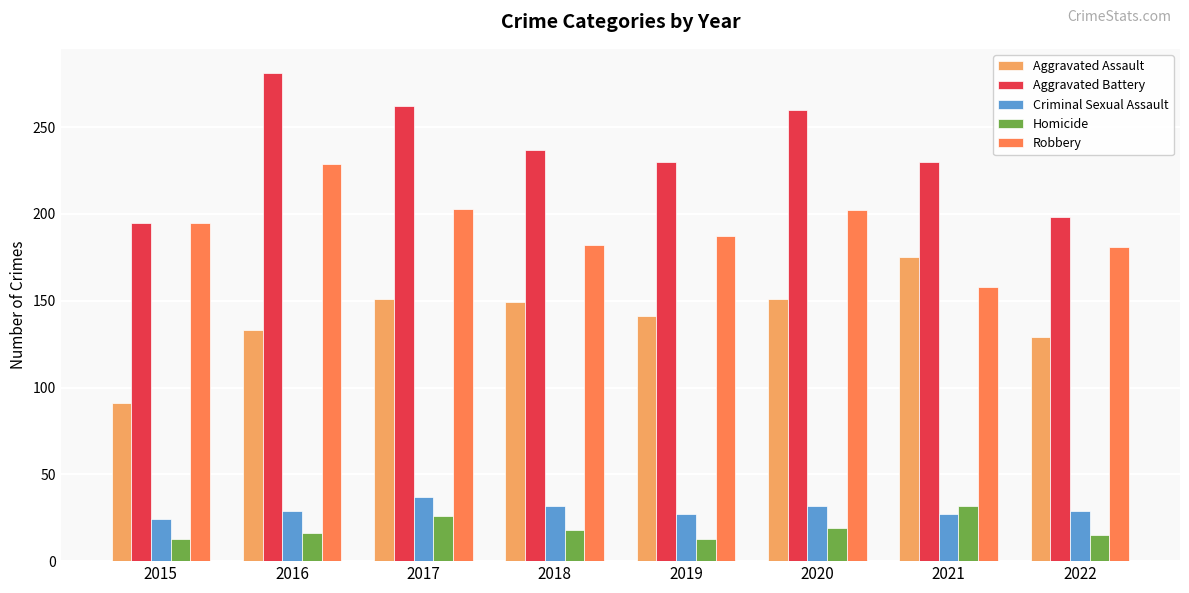

How many bars are there in total?

40